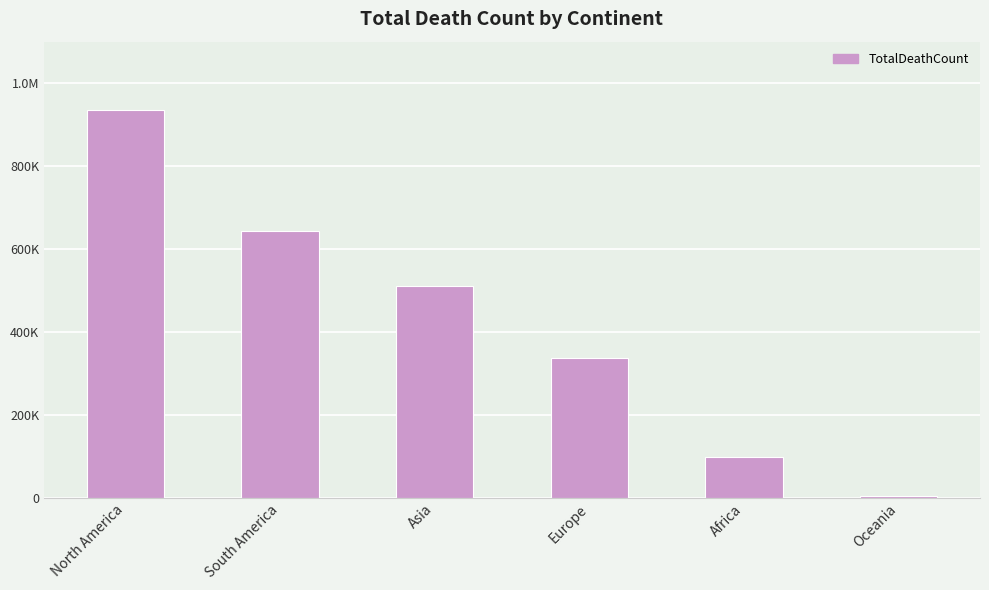

Where is the data nearest to the value 470132?

Asia